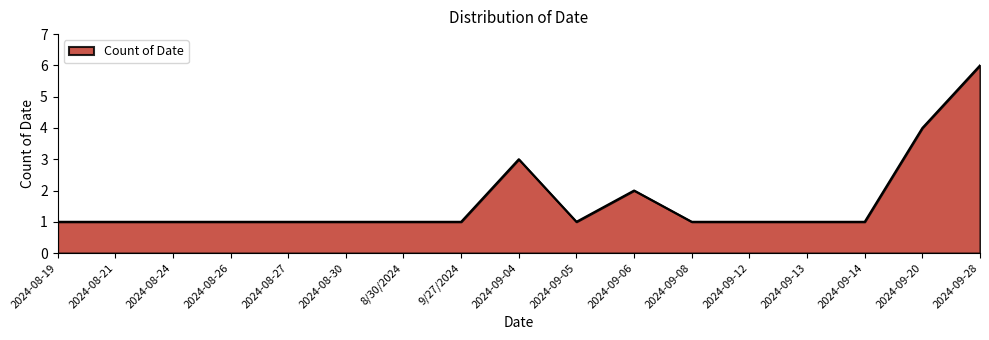

At which category does the chart reach its peak across all series?

2024-09-28